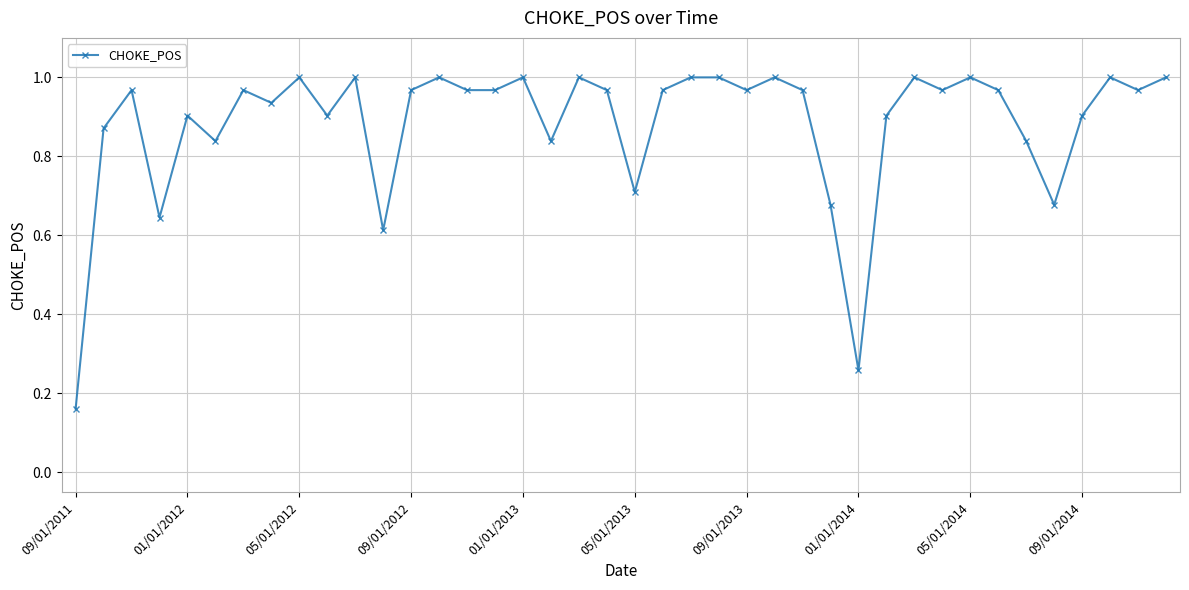

True or false: there are more than 2 points higher than both neighbors.

True